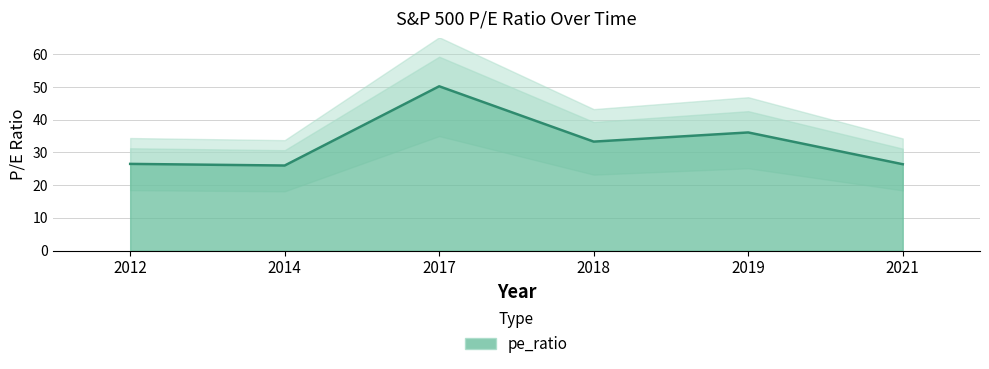

At which label does the data first exceed 33?

2017